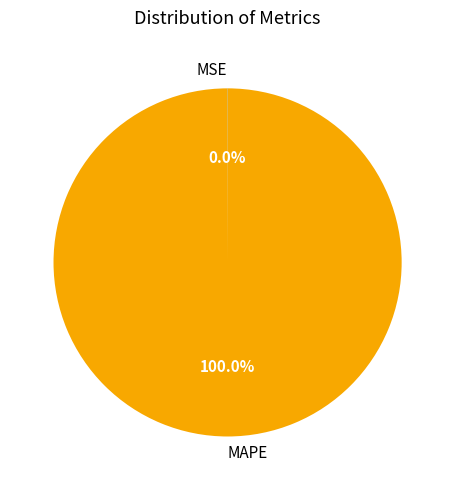

Is there a majority slice in this chart?

Yes